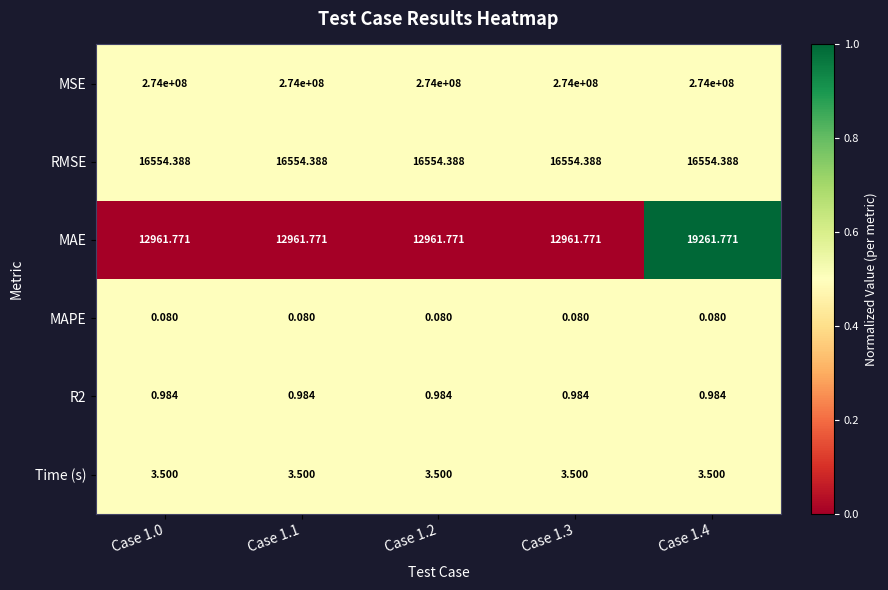

Which series has the largest range (max minus min)?

MAE